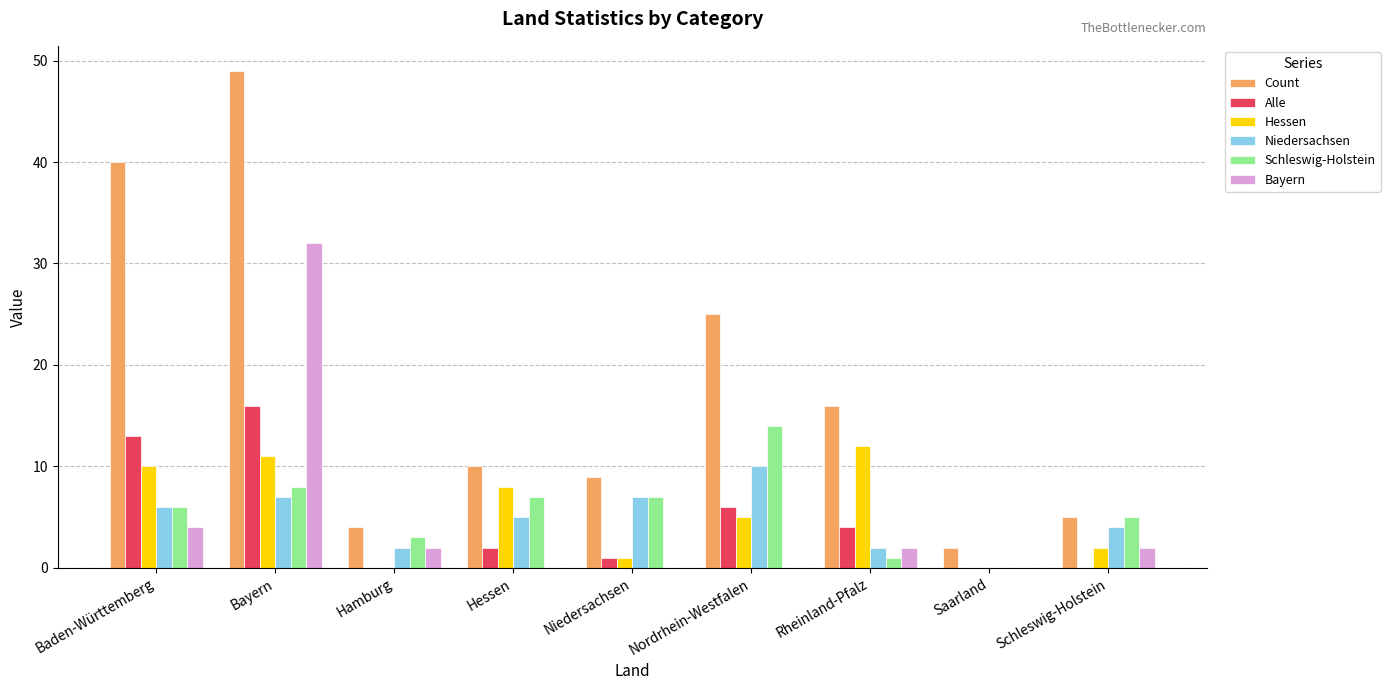

Count the number of data series in this chart.

6